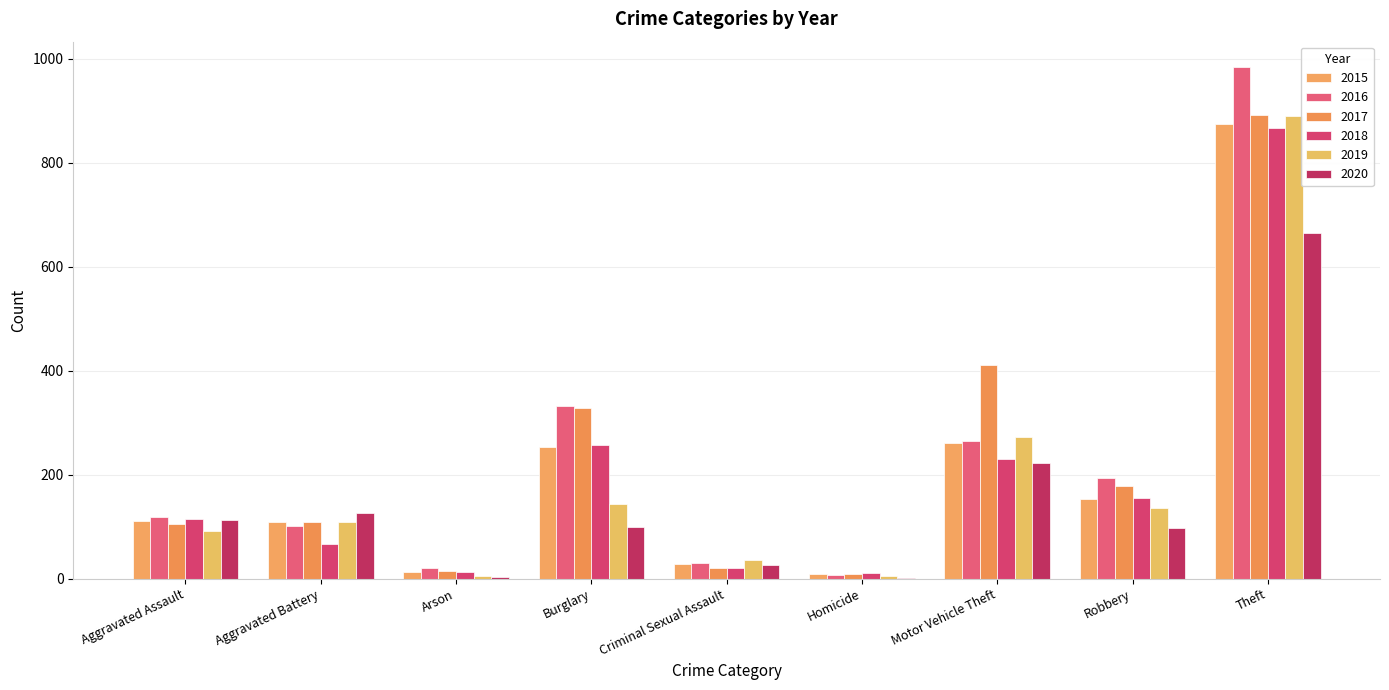

Count the number of categories in the chart.

9